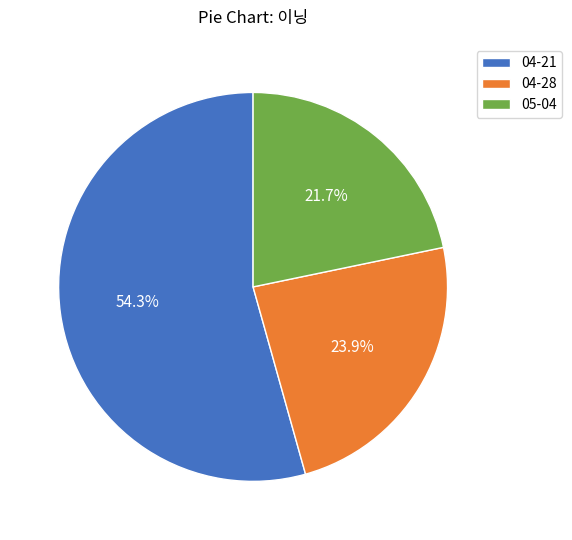

Rank the categories by value from lowest to highest.

05-04, 04-28, 04-21